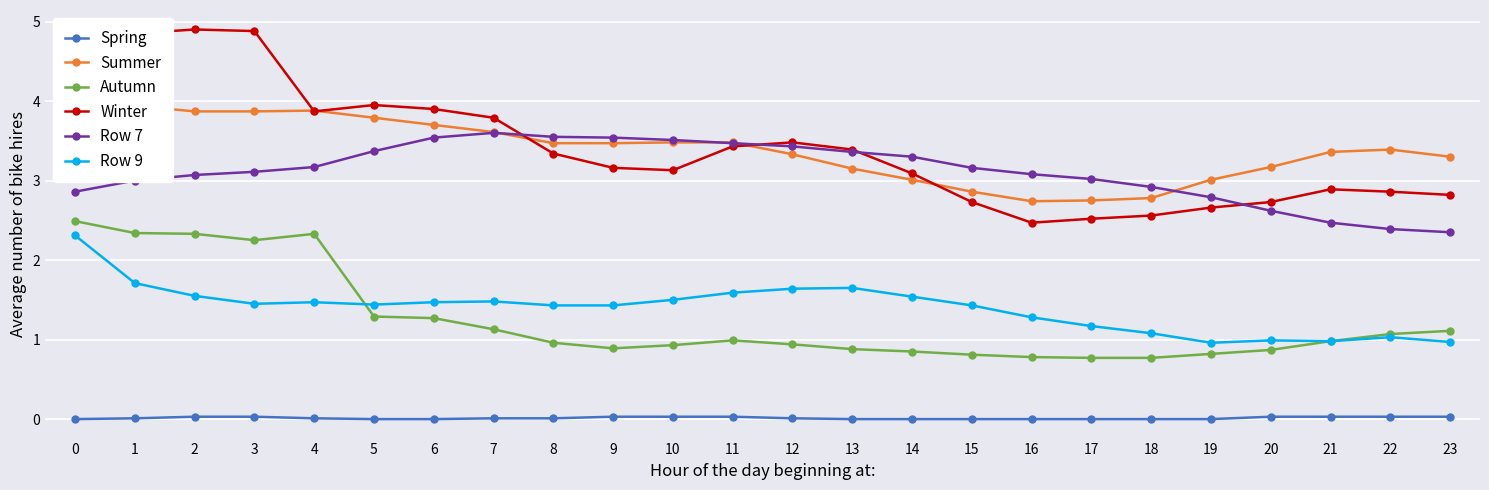

What is the difference between the maximum and minimum values in the Autumn series?

1.7